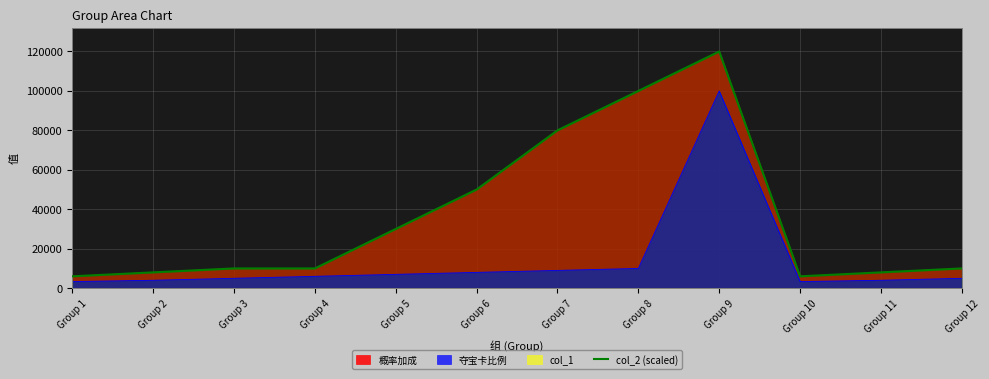

Where is the data nearest to the value 63000?

Group 6